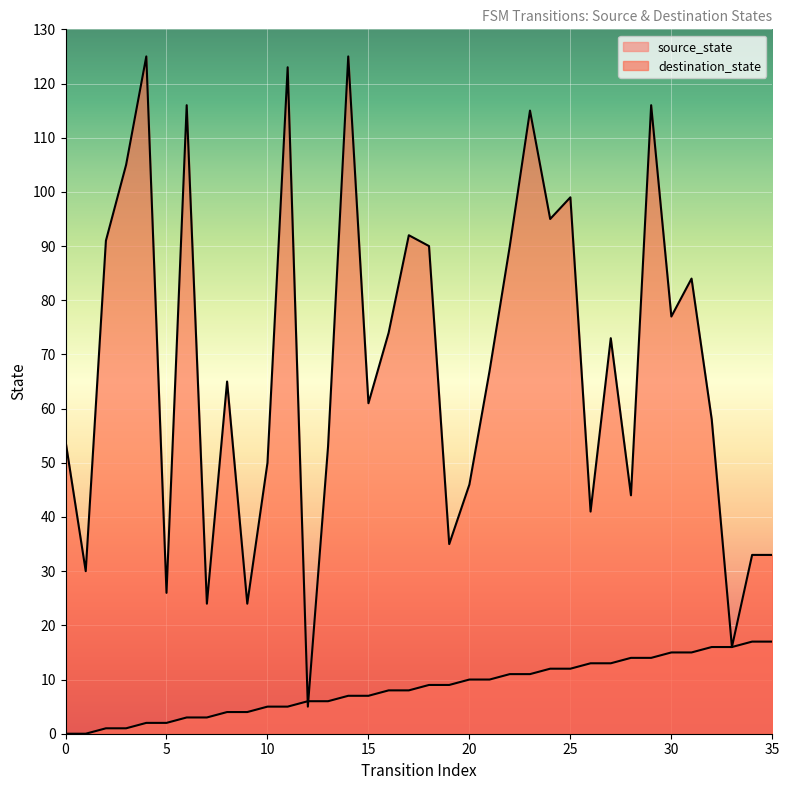

Reading left to right, what are all the values shown in this chart?

source_state: 0	0	1	1	2	2	3	3	4	4	5	5	6	6	7	7	8	8	9	9	10	10	11	11	12	12	13	13	14	14	15	15	16	16	17	17
destination_state: 54	30	91	105	125	26	116	24	65	24	50	123	5	53	125	61	74	92	90	35	46	67	90	115	95	99	41	73	44	116	77	84	58	16	33	33